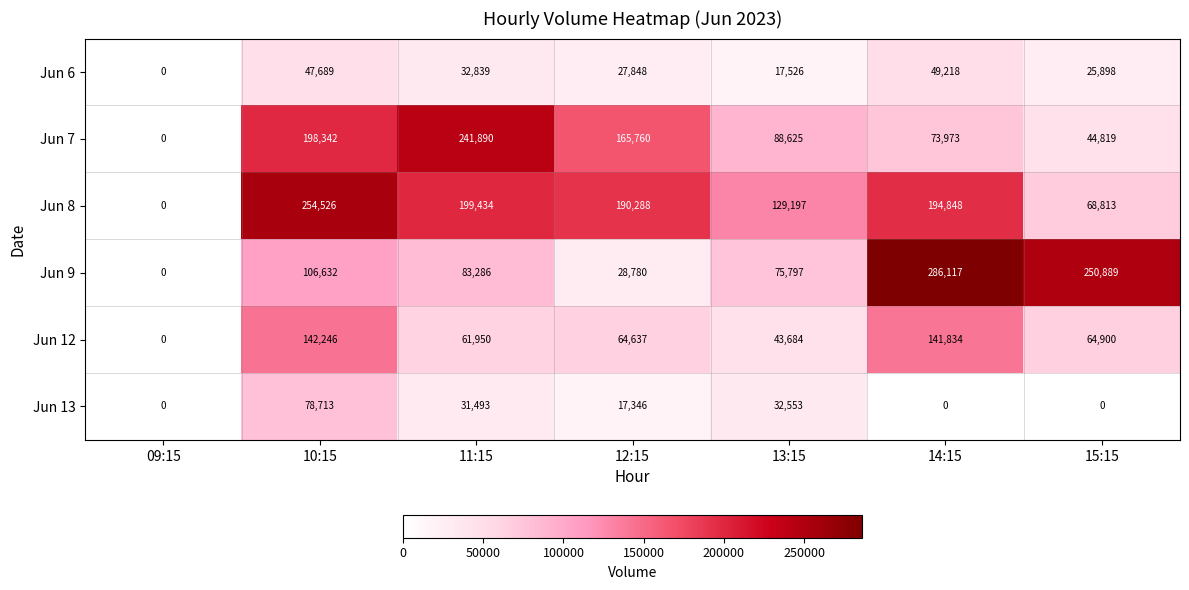

Which series has the largest total across all categories?

Jun 8